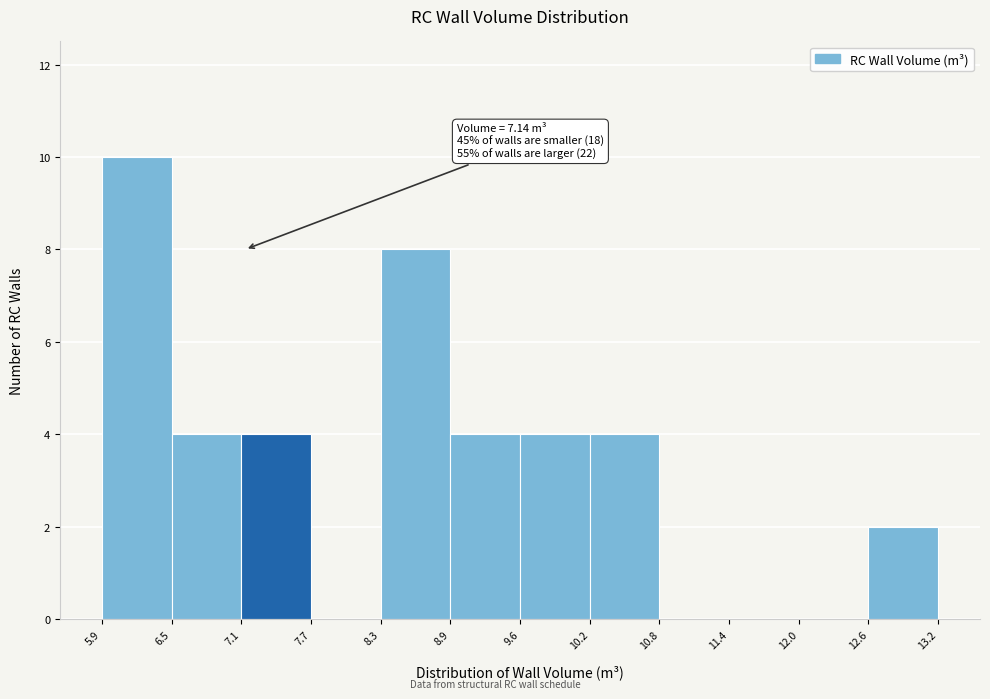

Over which range of the x-axis is the bar tallest?

5.9 to 6.5